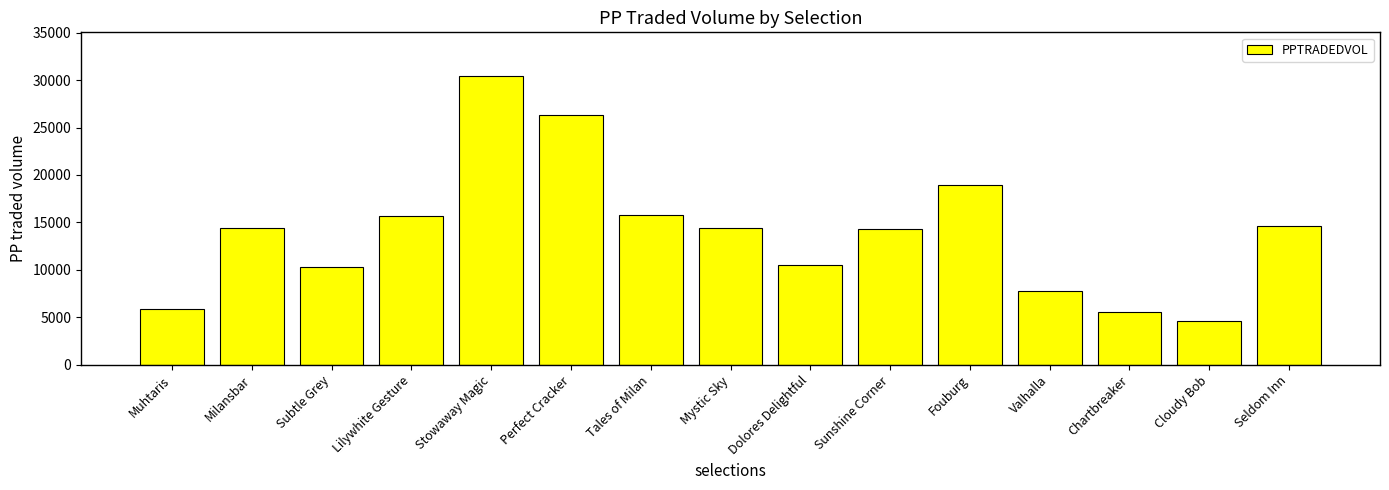

True or false: the data shows 1800.3 at Chartbreaker.

False